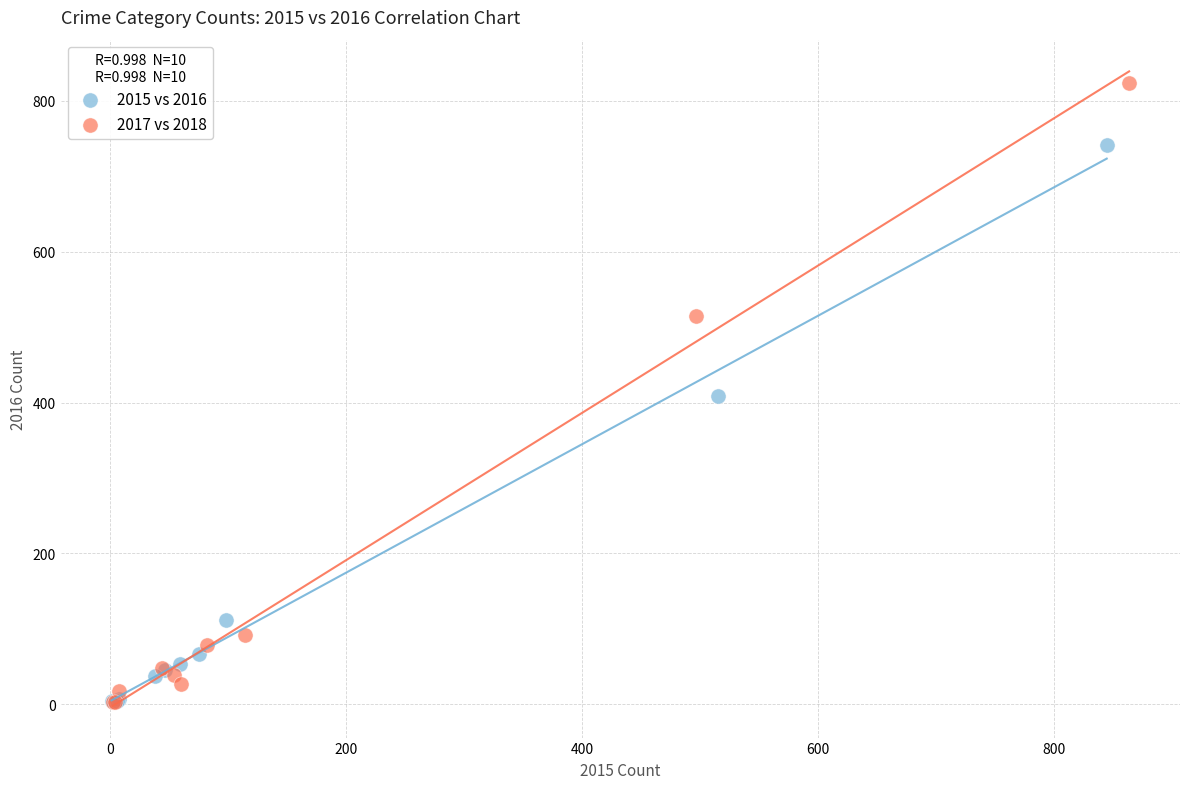

What are all the series names shown in the legend?

2015 vs 2016, 2017 vs 2018